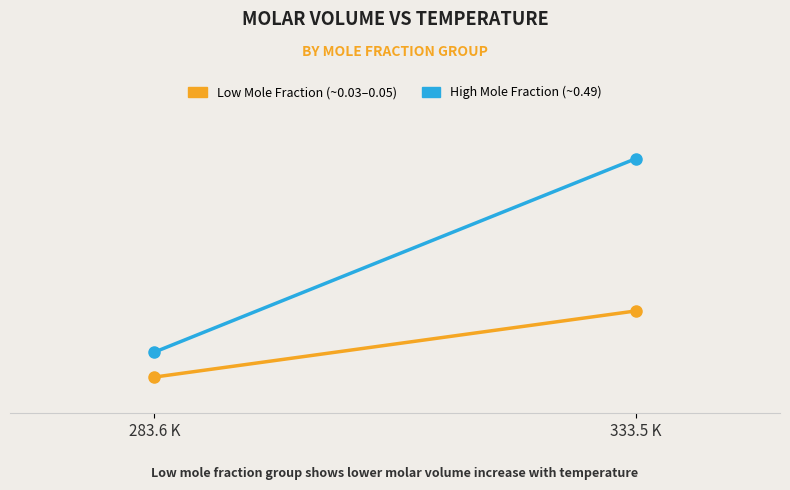

List the labels in order of High Mole Fraction (~0.49) value, smallest first.

283.6 K, 333.5 K